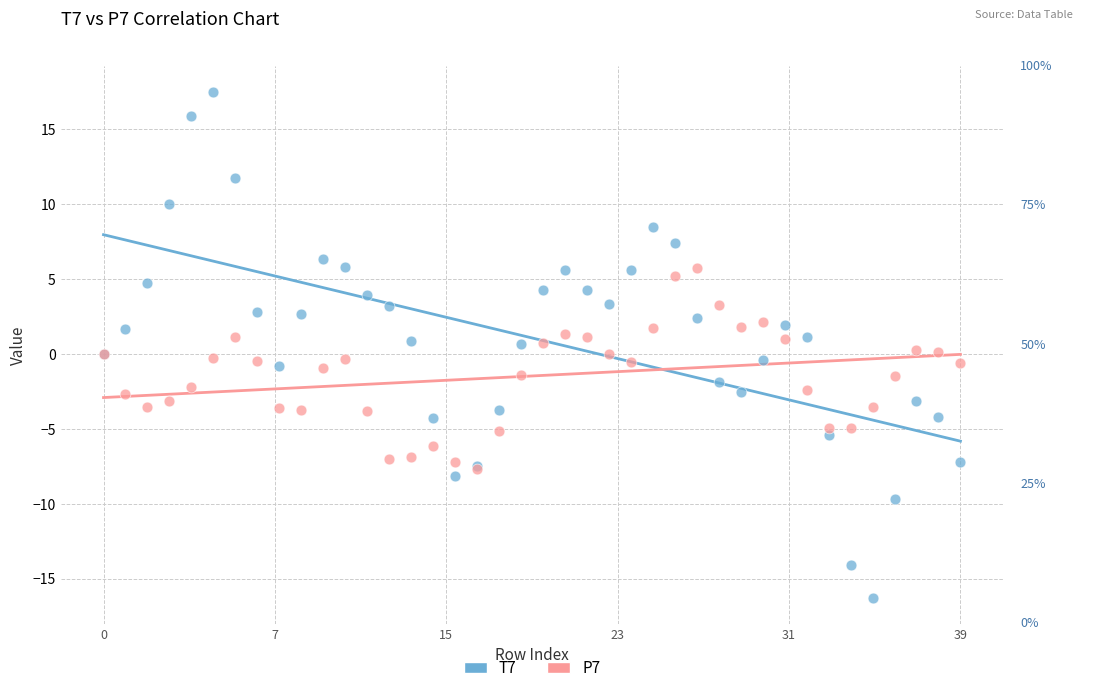

What are all the series names shown in the legend?

T7, P7